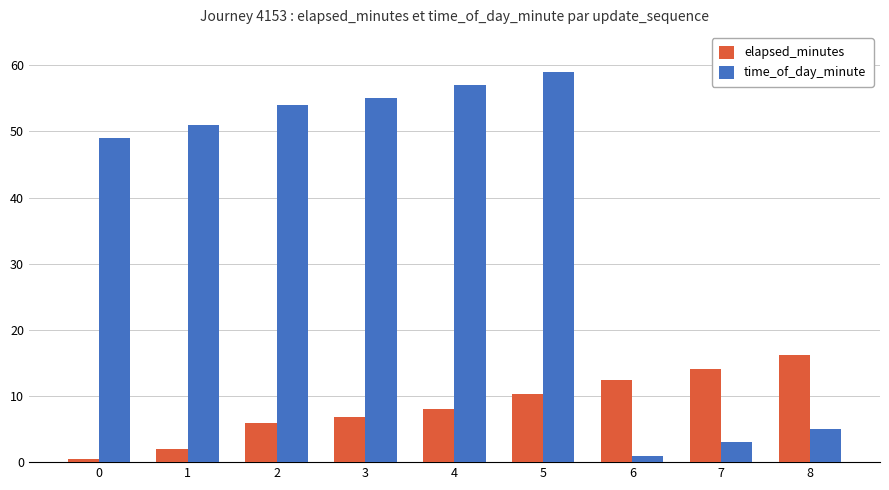

Which series has the largest range (max minus min)?

time_of_day_minute